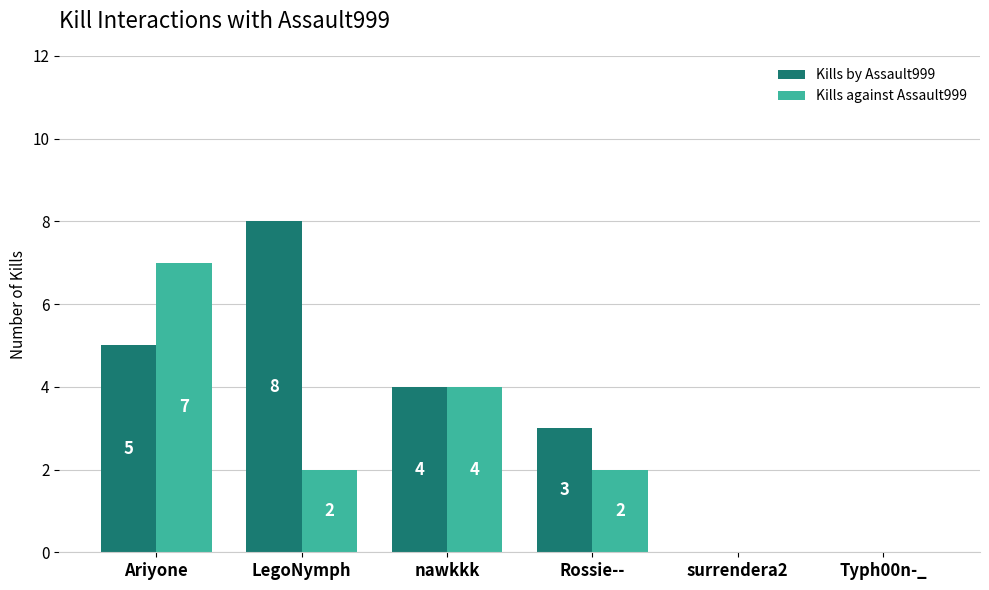

Is the value of Kills by Assault999 at Ariyone greater than the value of Kills against Assault999 at surrendera2?

Yes